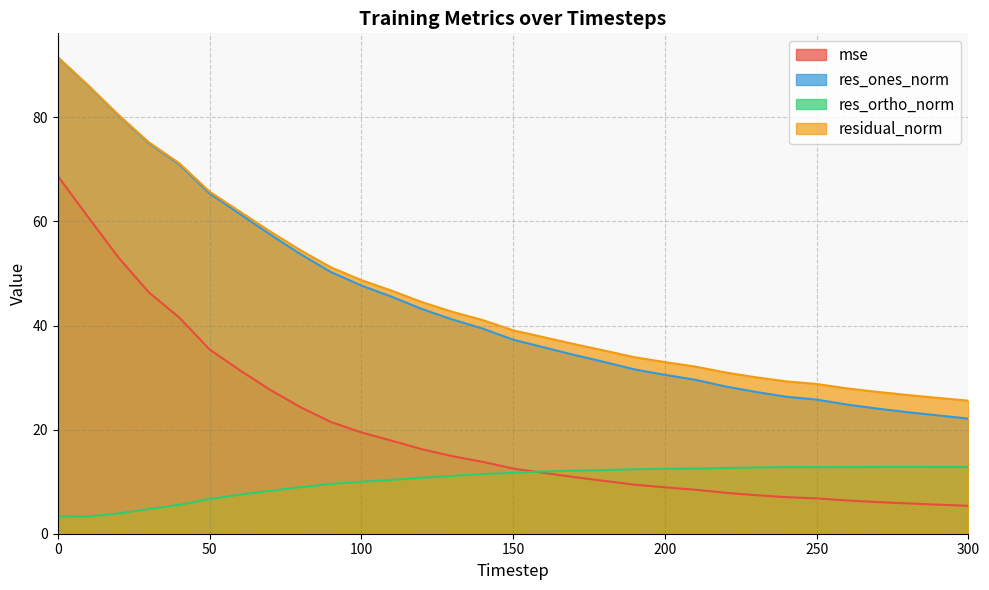

How many interior local peaks does the res_ortho_norm series have?

2